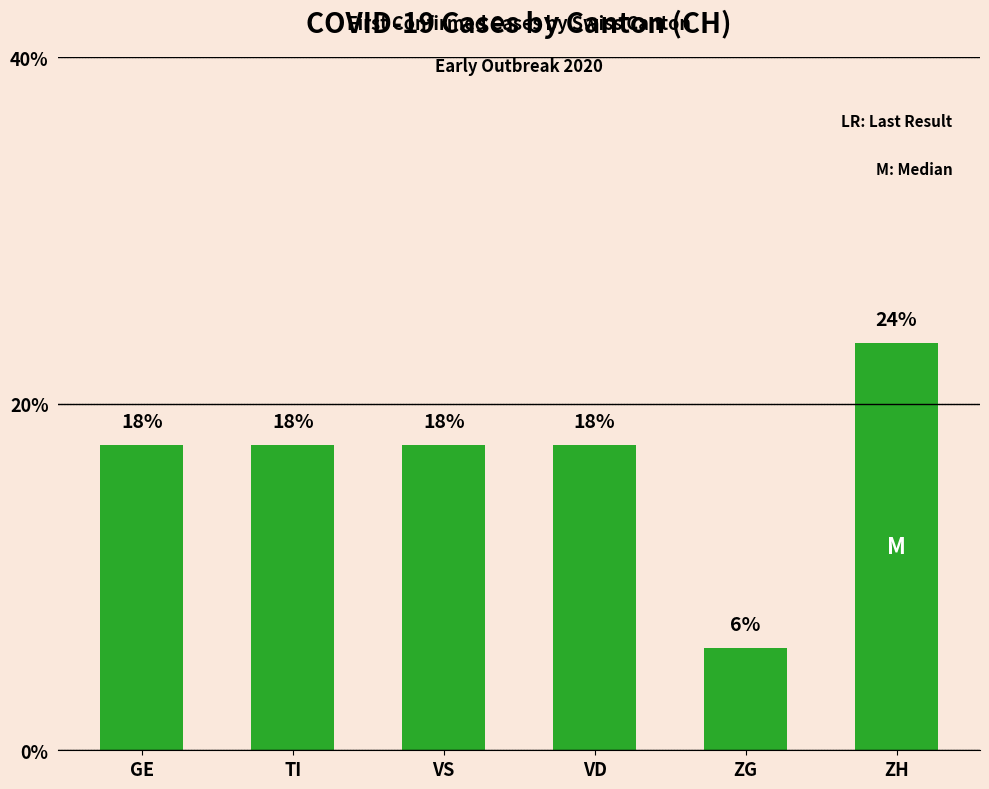

True or false: the data shows 5.9 at VD.

False